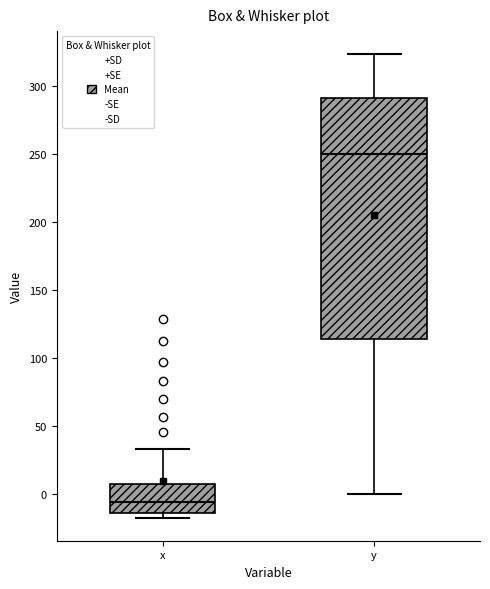

Where does the lower whisker of the box for y end on the y-axis? The values are not printed on the chart, so give them approximately, as read against the axis.

0